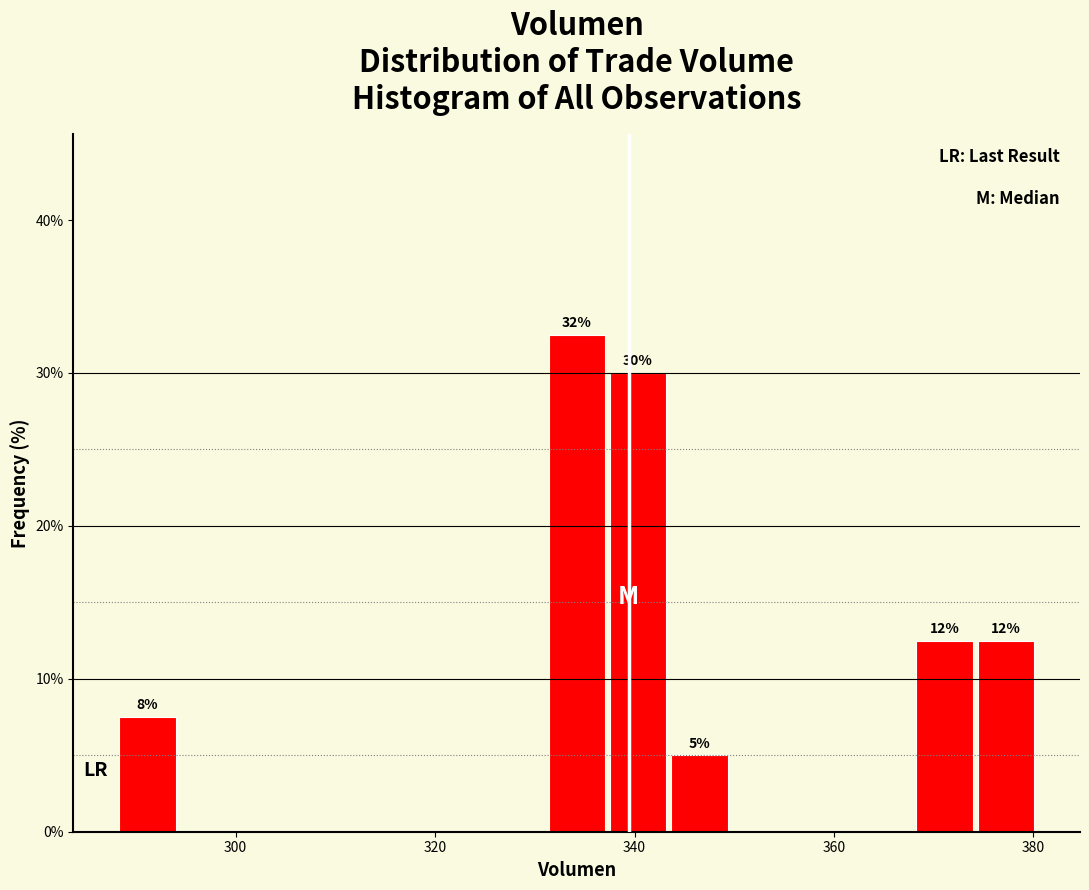

Read against the x-axis, roughly where is the centre of the tallest bar?

334